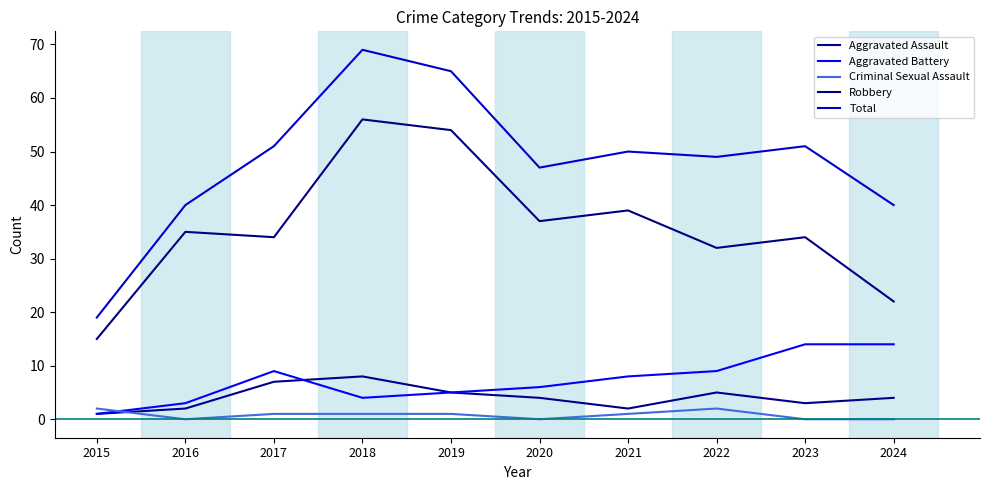

What is the sum of all Total values?

481